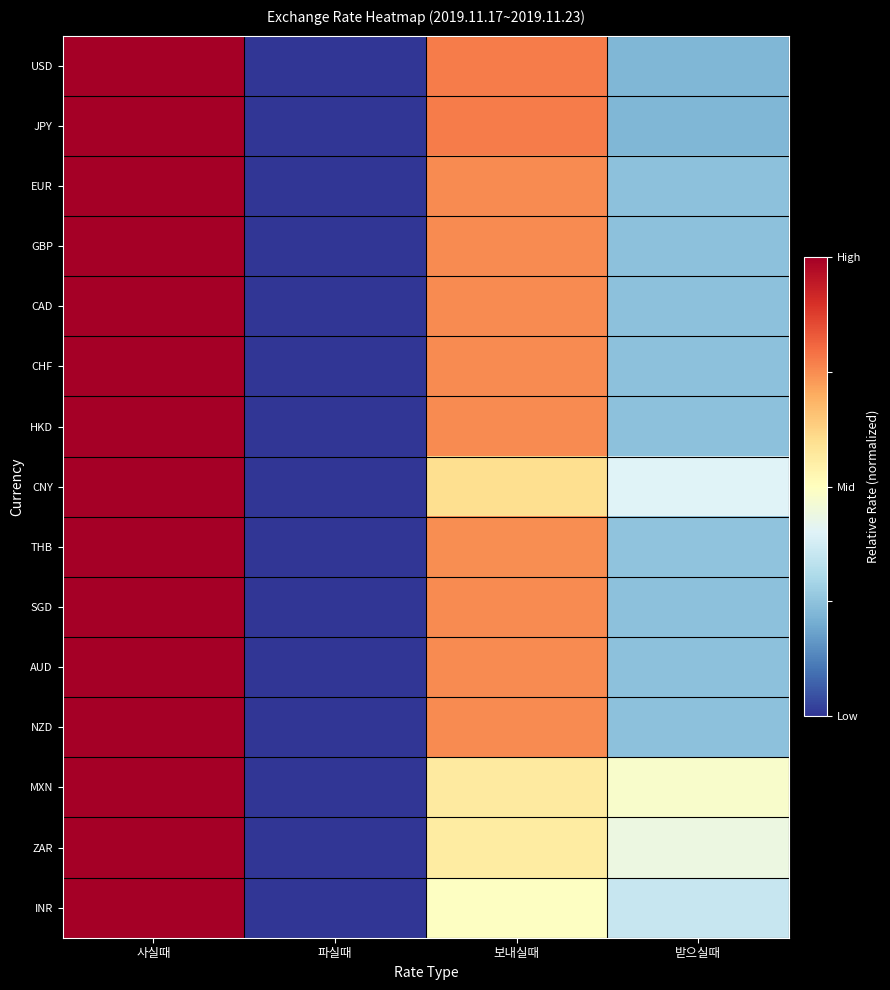

How many distinct data groups are displayed?

15